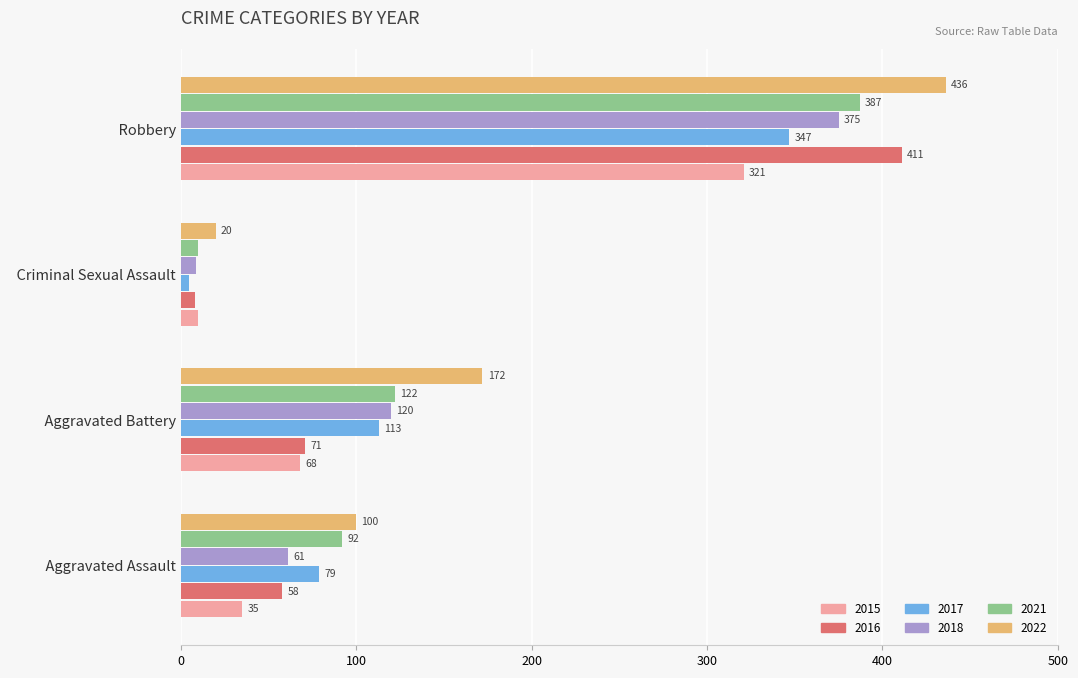

Which category has the lowest value across all series?

  Criminal Sexual Assault